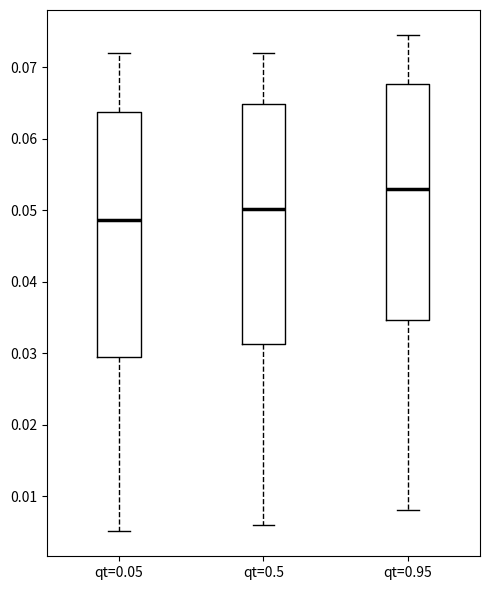

Which box has the lowest median line?

qt=0.05